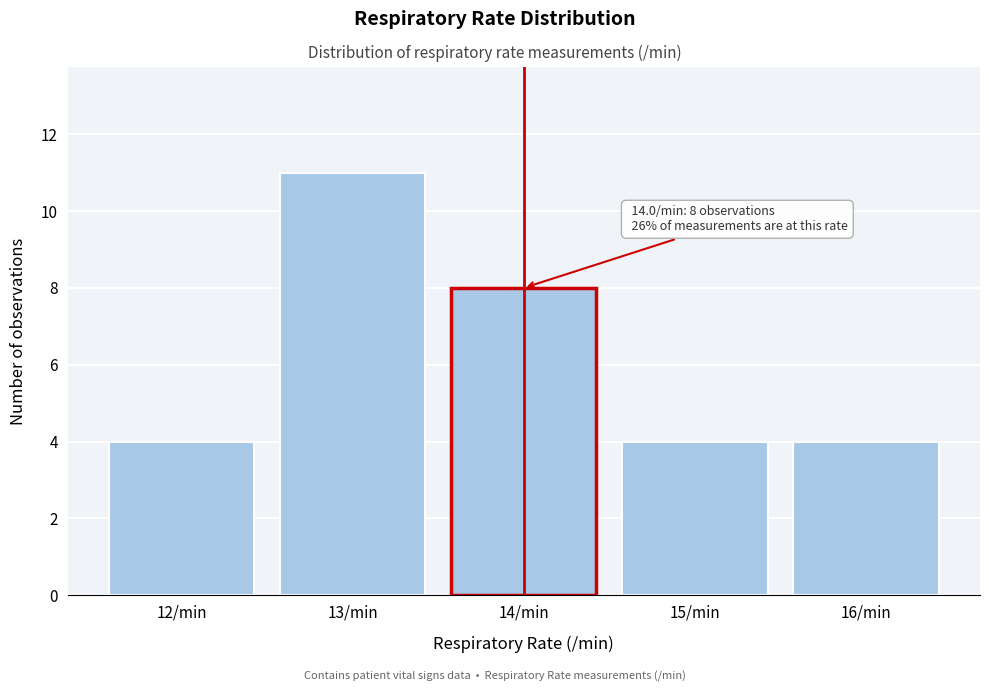

Reading left to right, transcribe all the data shown in this chart.

12/min=4	13/min=11	14/min=8	15/min=4	16/min=4